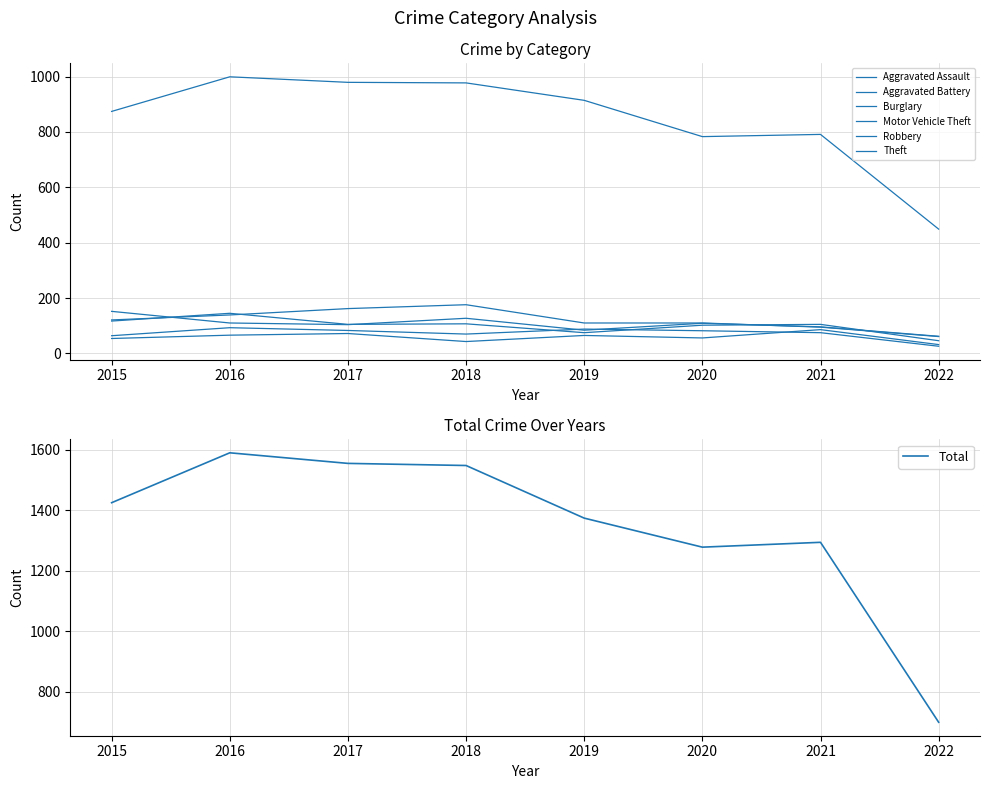

Reading left to right, what are all the values shown in this chart?

Aggravated Assault: 54	66	72	43	65	56	86	32
Aggravated Battery: 64	93	83	70	88	82	75	26
Burglary: 121	139	162	176	110	110	95	61
Motor Vehicle Theft: 152	110	104	127	84	109	96	62
Robbery: 117	145	105	107	75	102	105	46
Theft: 874	999	979	977	914	783	791	449